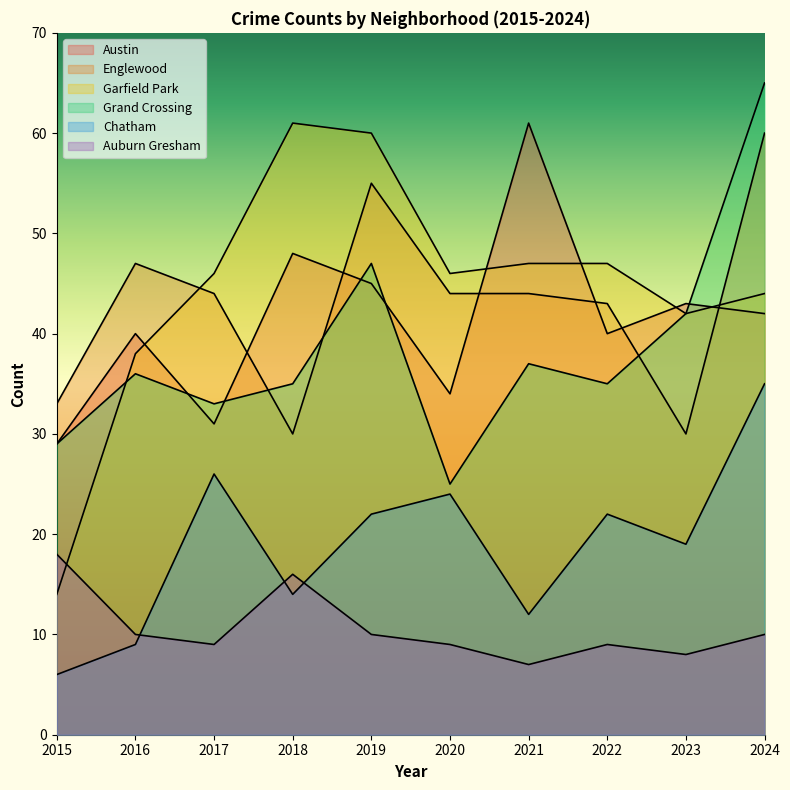

Count the number of categories in the chart.

10